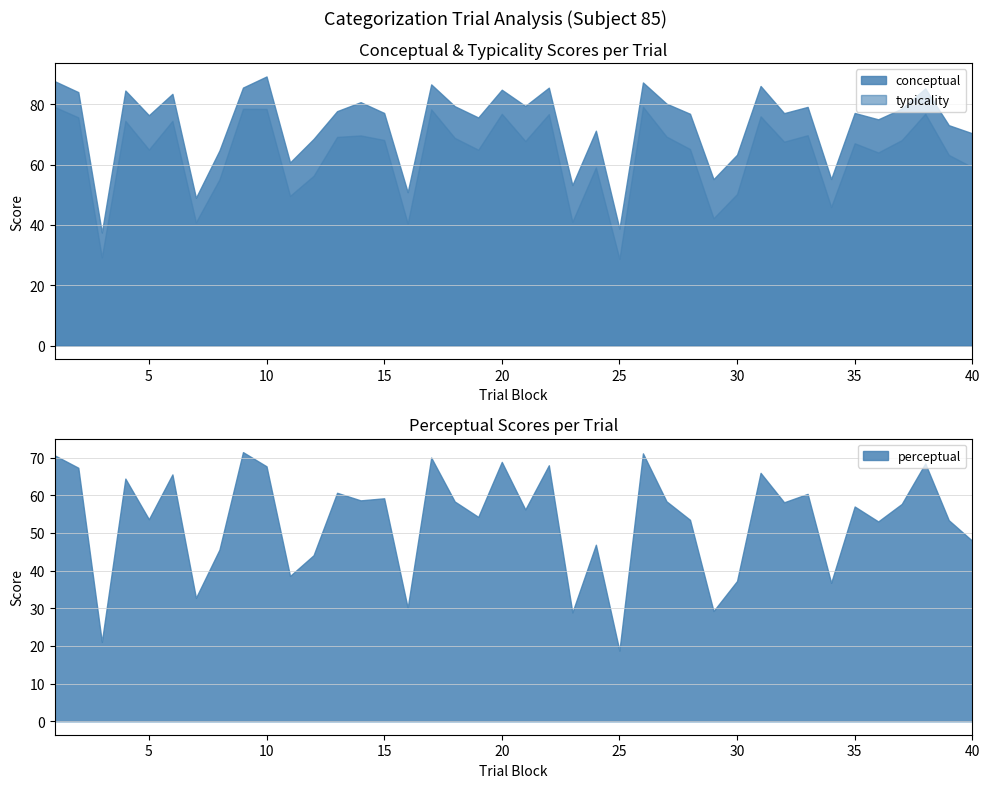

How many interior local peaks does the typicality series have?

13